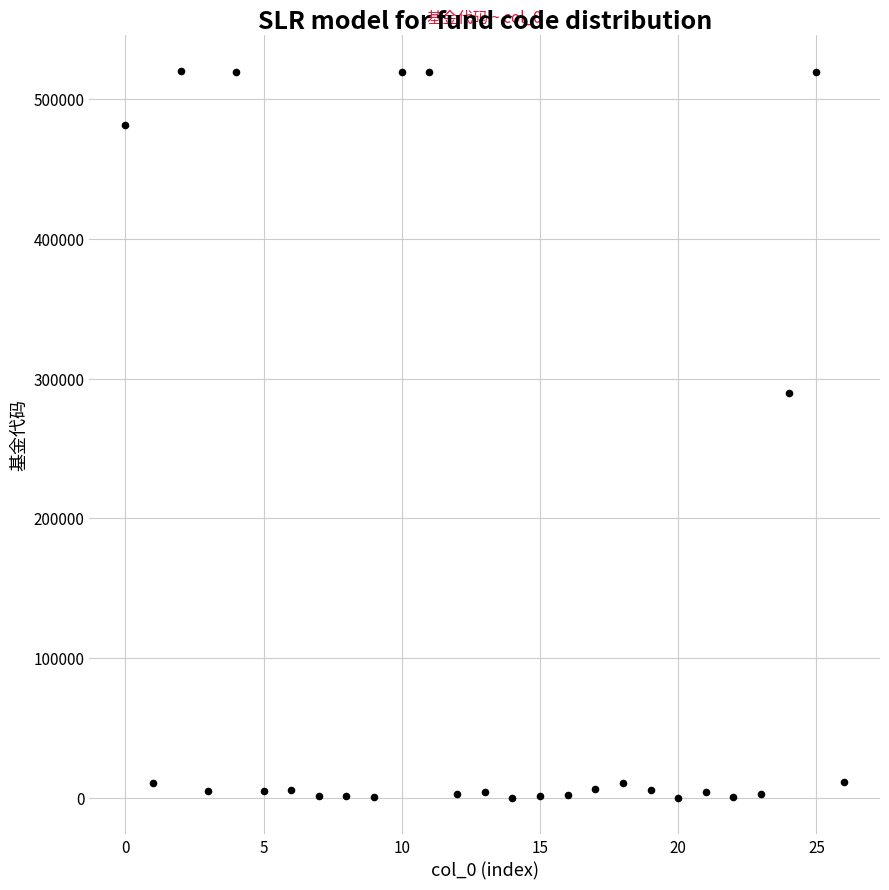

What is the range of Y values (max minus min)?

519937